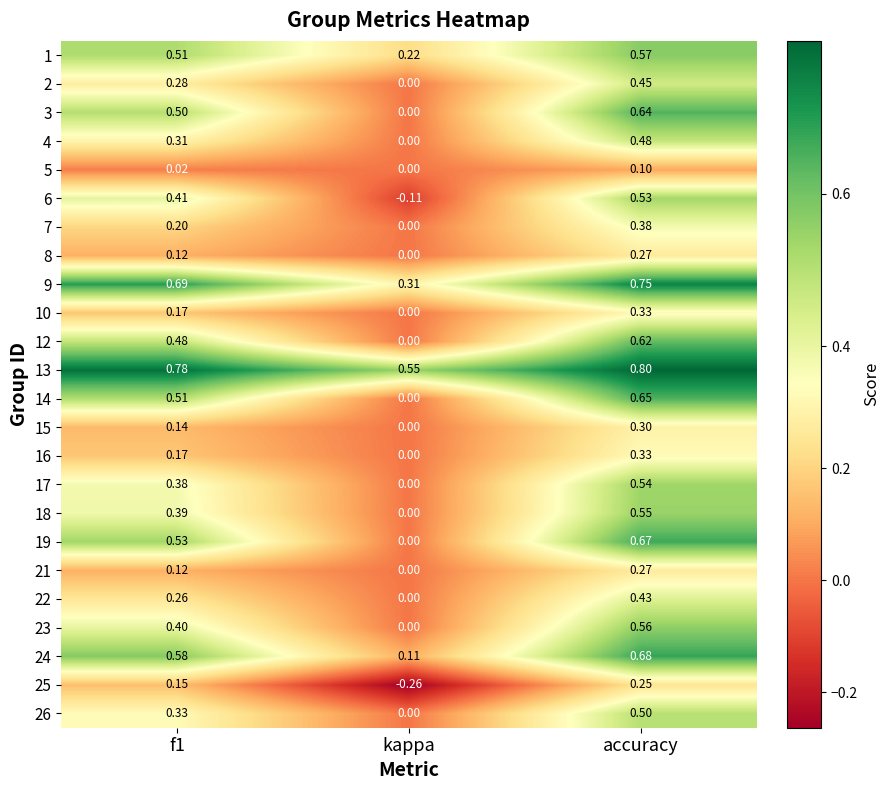

At which label is 1 closest to 0?

kappa